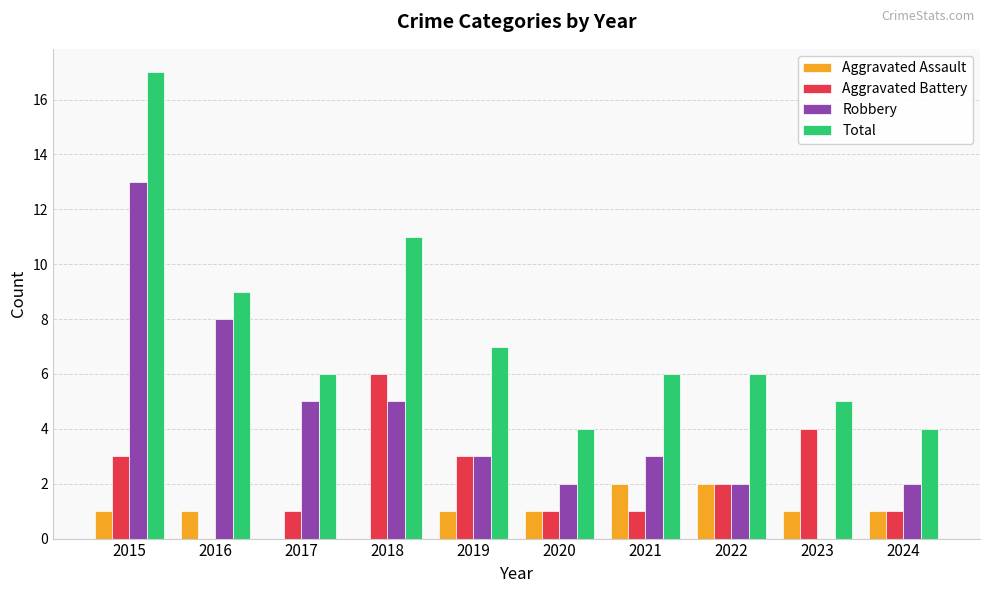

At which label does Aggravated Battery reach its peak?

2018